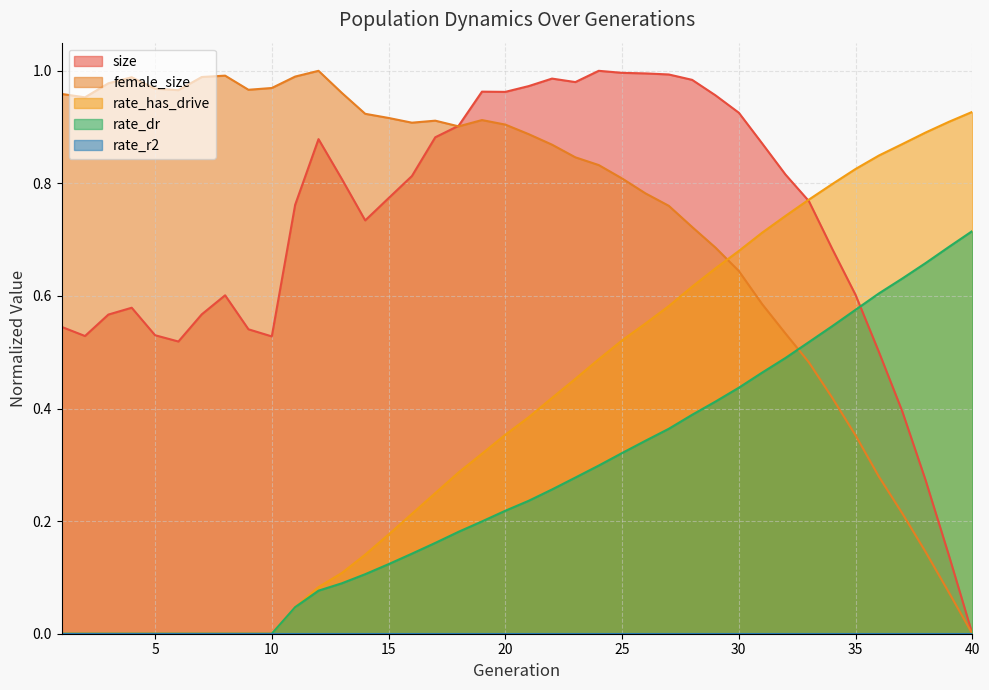

What is the difference between the highest and lowest values at 1?

1.0